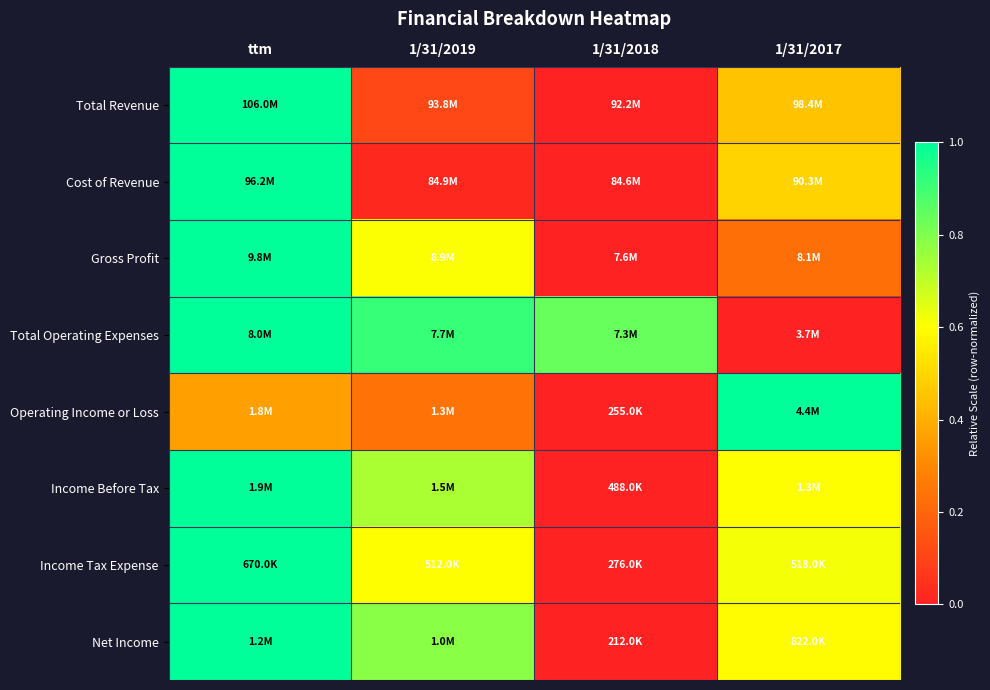

At which category does the chart reach its minimum across all series?

1/31/2018